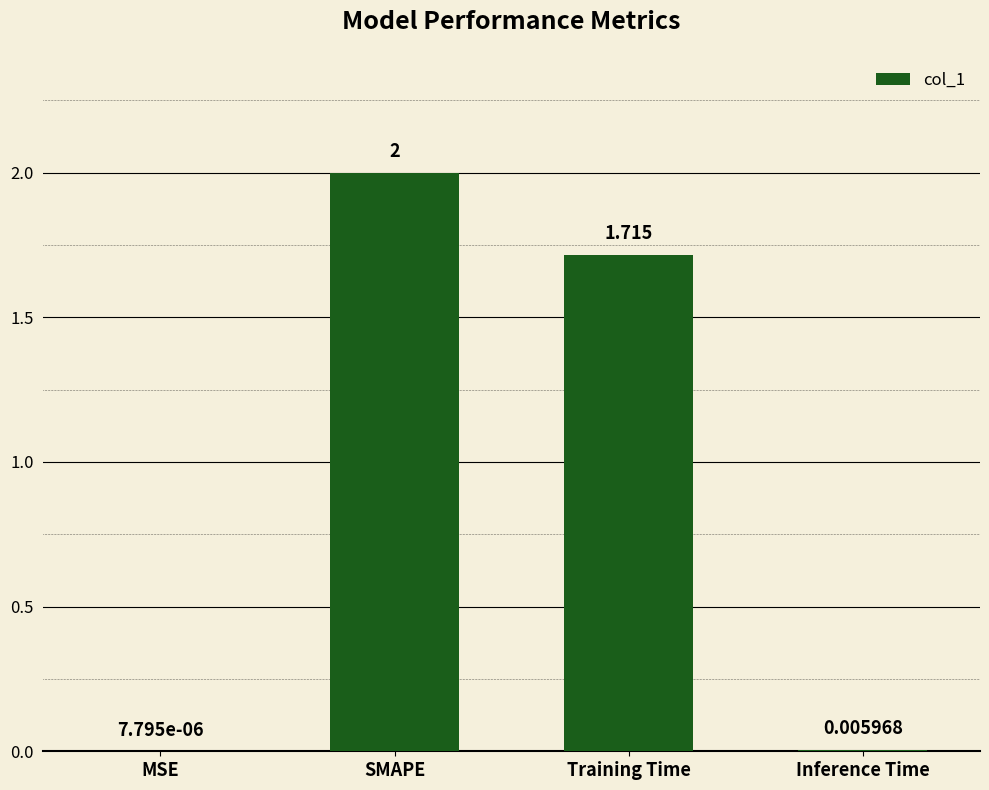

At which category does the chart reach its peak across all series?

SMAPE